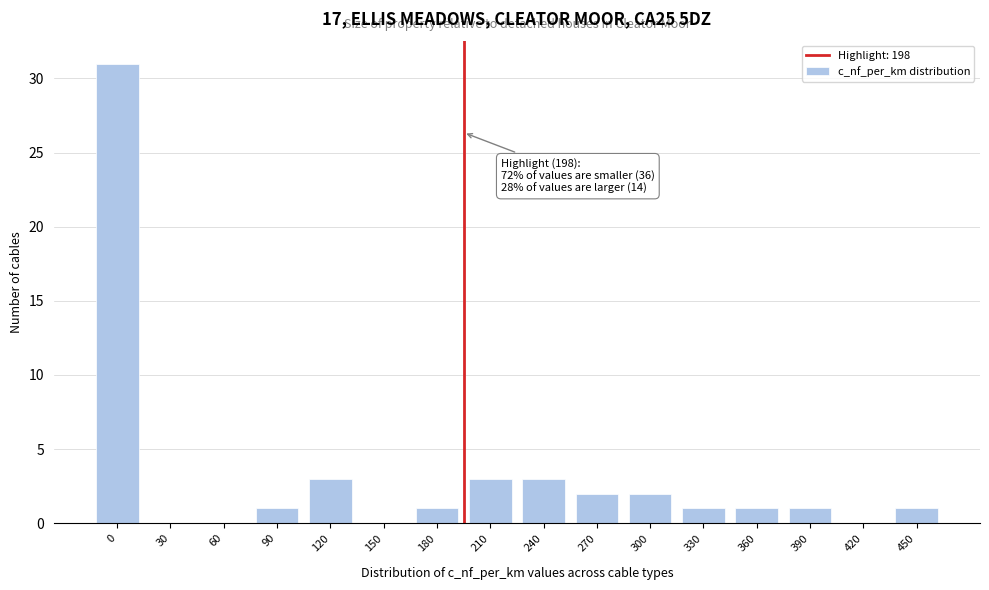

Reading right to left, extract all data points from this chart.

450=1	420=0	390=1	360=1	330=1	300=2	270=2	240=3	210=3	180=1	150=0	120=3	90=1	60=0	30=0	0=31